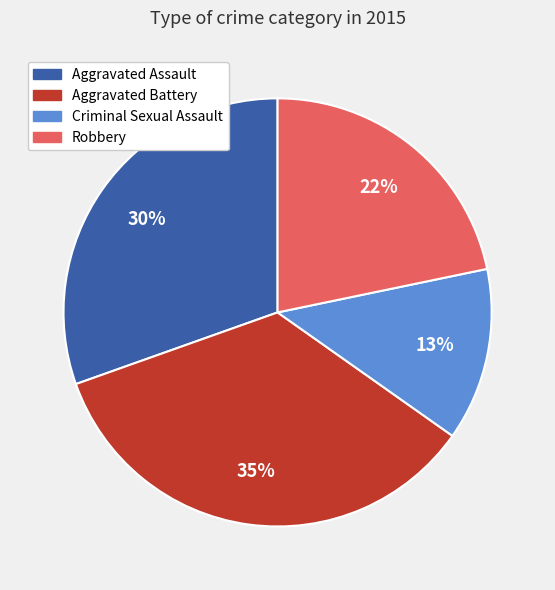

Is it true that Robbery is 22% of the pie?

True